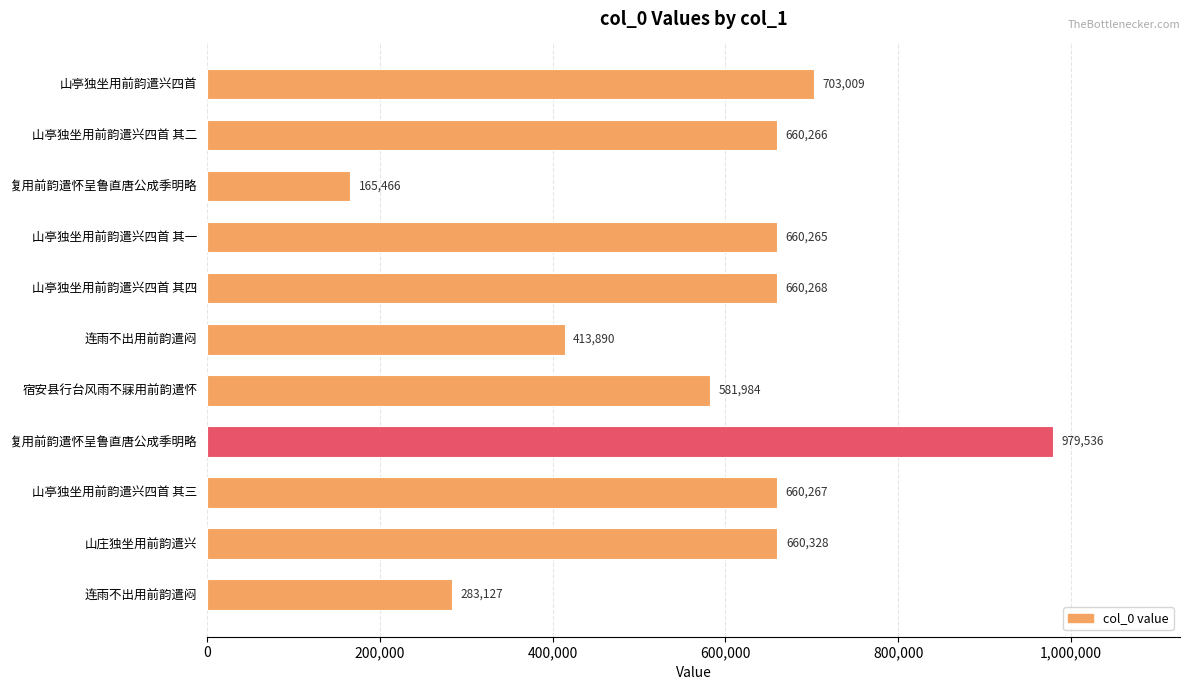

What is the greatest value displayed?

979536